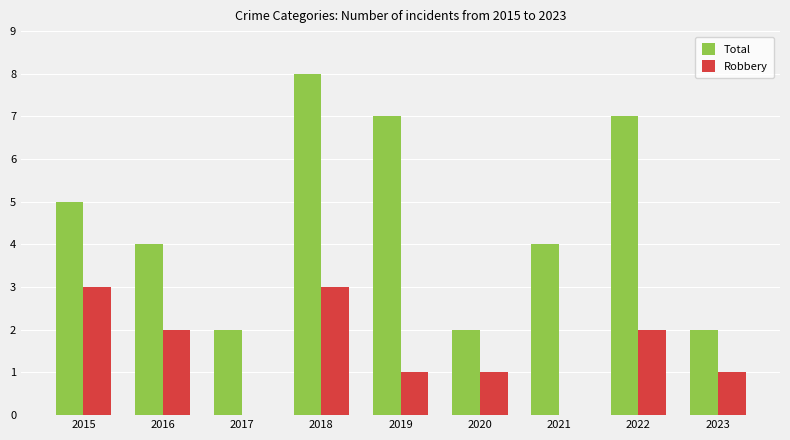

Reading left to right, list all the values displayed in this chart.

Total: 5	4	2	8	7	2	4	7	2
Robbery: 3	2	0	3	1	1	0	2	1